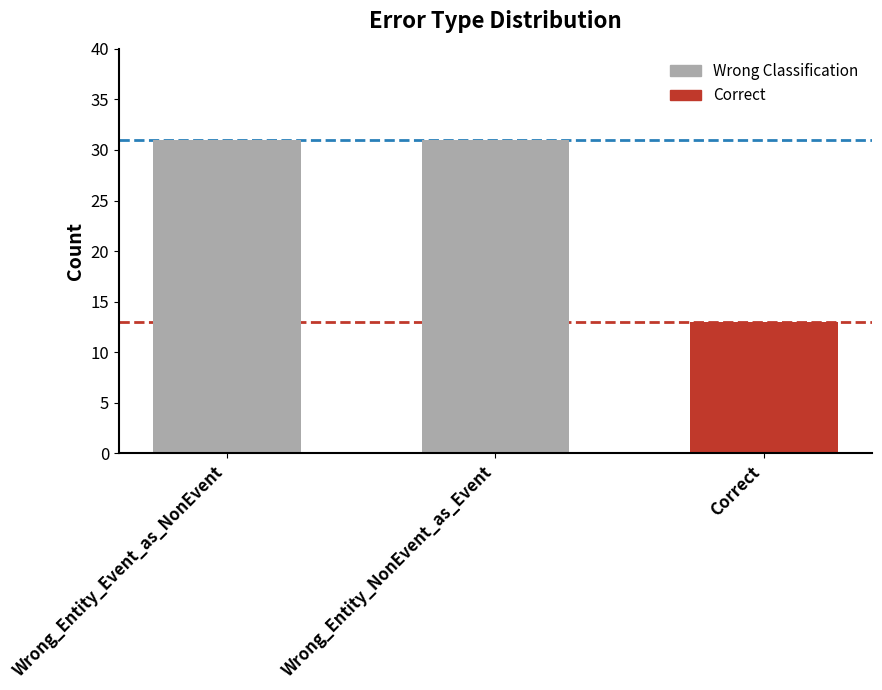

How many values are between 13 and 31?

3